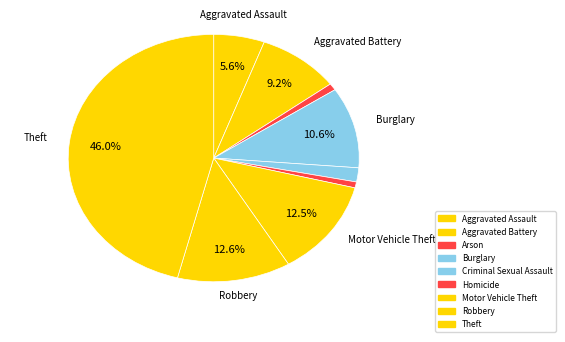

What percentage is the Motor Vehicle Theft slice, to the nearest percent?

13%